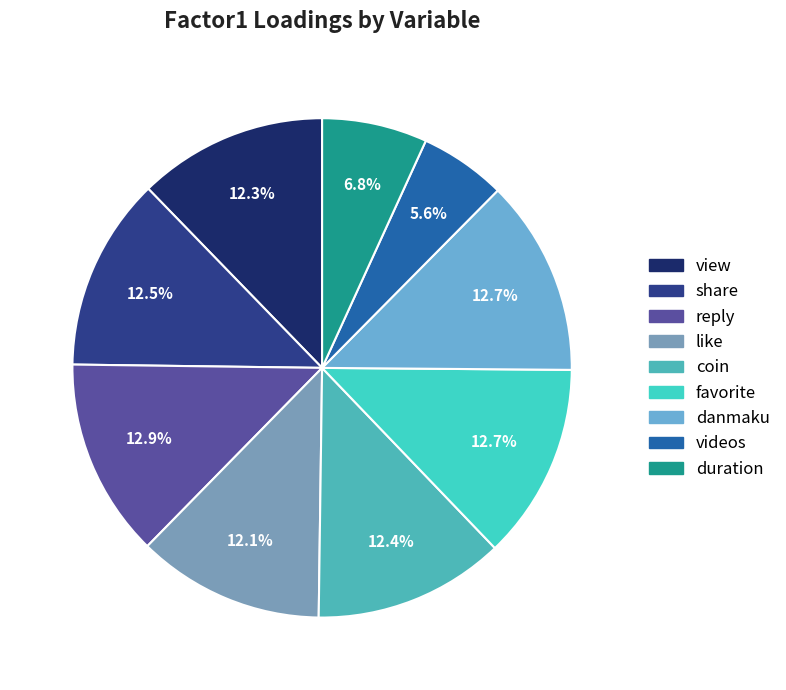

How many slices are in this pie chart?

9